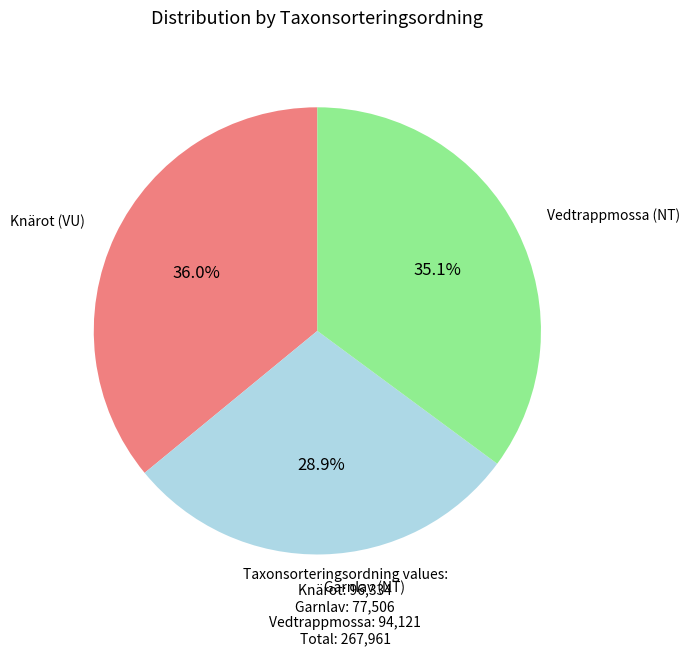

Between Knärot (VU) and Garnlav (NT), which is larger?

Knärot (VU)